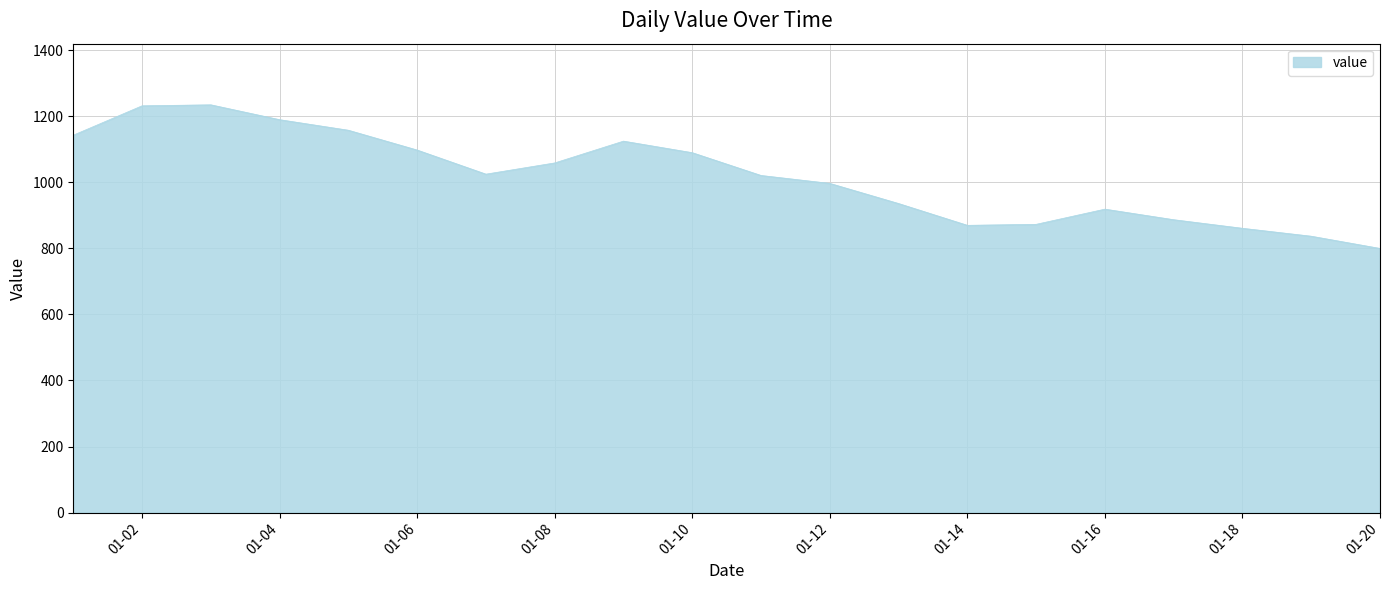

What is the minimum value shown in the chart?

800